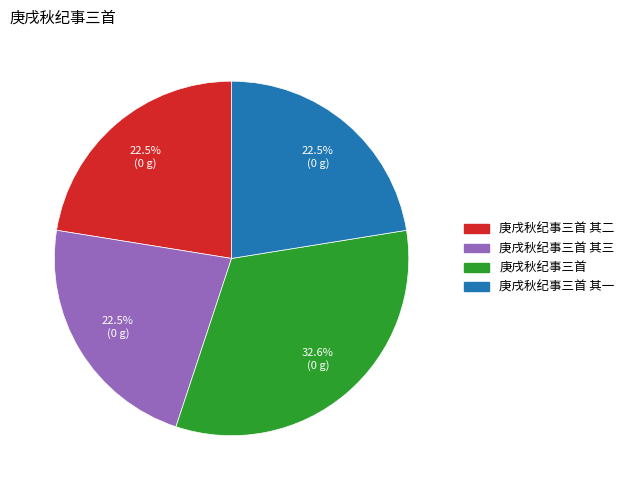

Combined, do 庚戌秋纪事三首 其二 and 庚戌秋纪事三首 其三 account for over 50%?

No